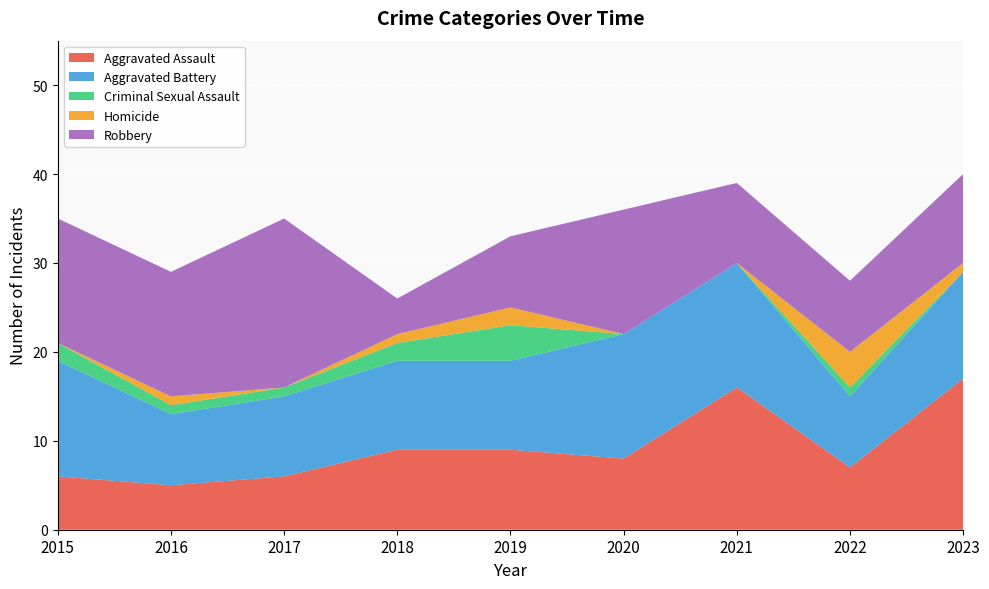

Reading left to right, list all the values displayed in this chart.

Aggravated Assault: 2015=6	2016=5	2017=6	2018=9	2019=9	2020=8	2021=16	2022=7	2023=17
Aggravated Battery: 2015=13	2016=8	2017=9	2018=10	2019=10	2020=14	2021=14	2022=8	2023=12
Criminal Sexual Assault: 2015=2	2016=1	2017=1	2018=2	2019=4	2020=0	2021=0	2022=1	2023=0
Homicide: 2015=0	2016=1	2017=0	2018=1	2019=2	2020=0	2021=0	2022=4	2023=1
Robbery: 2015=14	2016=14	2017=19	2018=4	2019=8	2020=14	2021=9	2022=8	2023=10